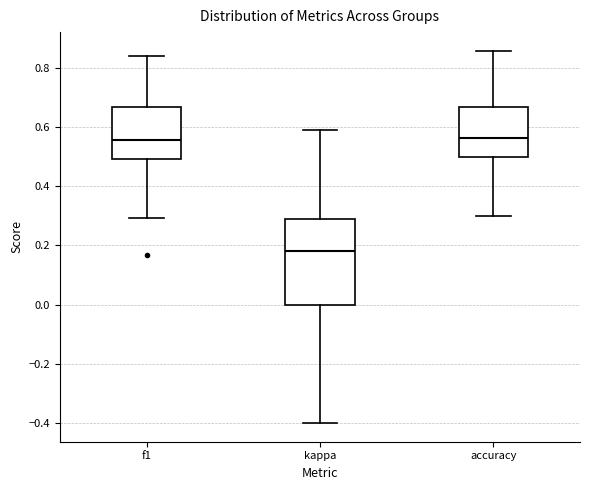

Reading left to right, transcribe this box plot: for each box, give where its median line is, the range the box spans, and where its two whiskers end, as read against the y-axis. The values are not printed on the chart, so give them approximately, as read against the axis.

f1: median 0.56, box 0.50 to 0.66, whiskers 0.30 to 0.84
kappa: median 0.18, box 0.00 to 0.30, whiskers -0.40 to 0.58
accuracy: median 0.56, box 0.50 to 0.66, whiskers 0.30 to 0.86